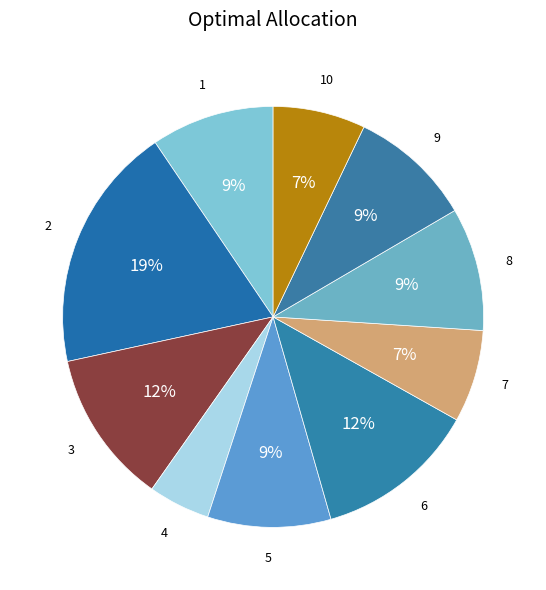

To the nearest percent, what portion does 10 represent?

7%